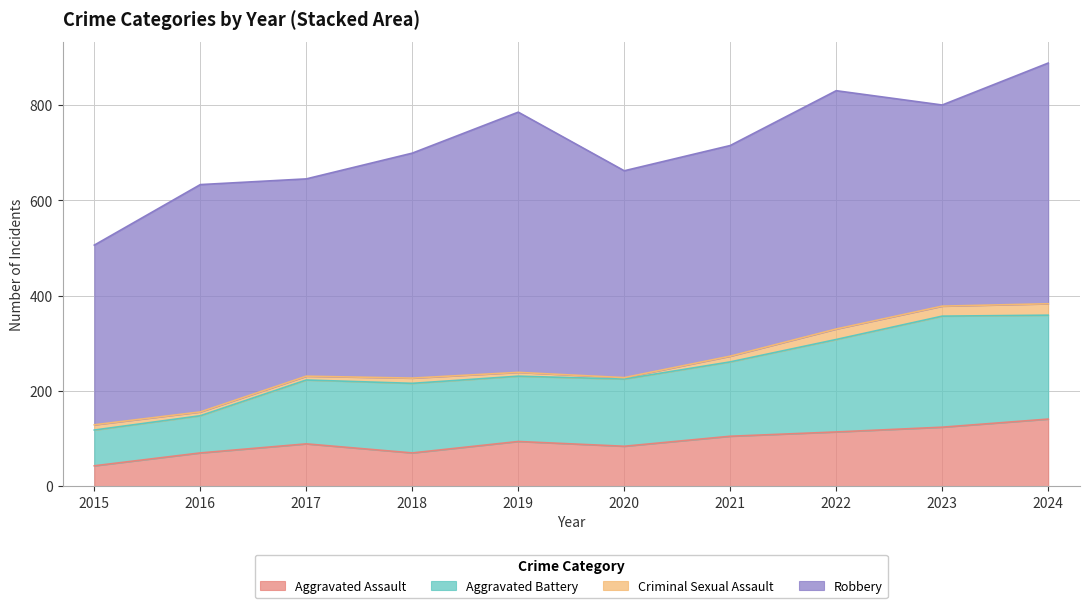

Does the chart display data point markers on the line(s)?

No